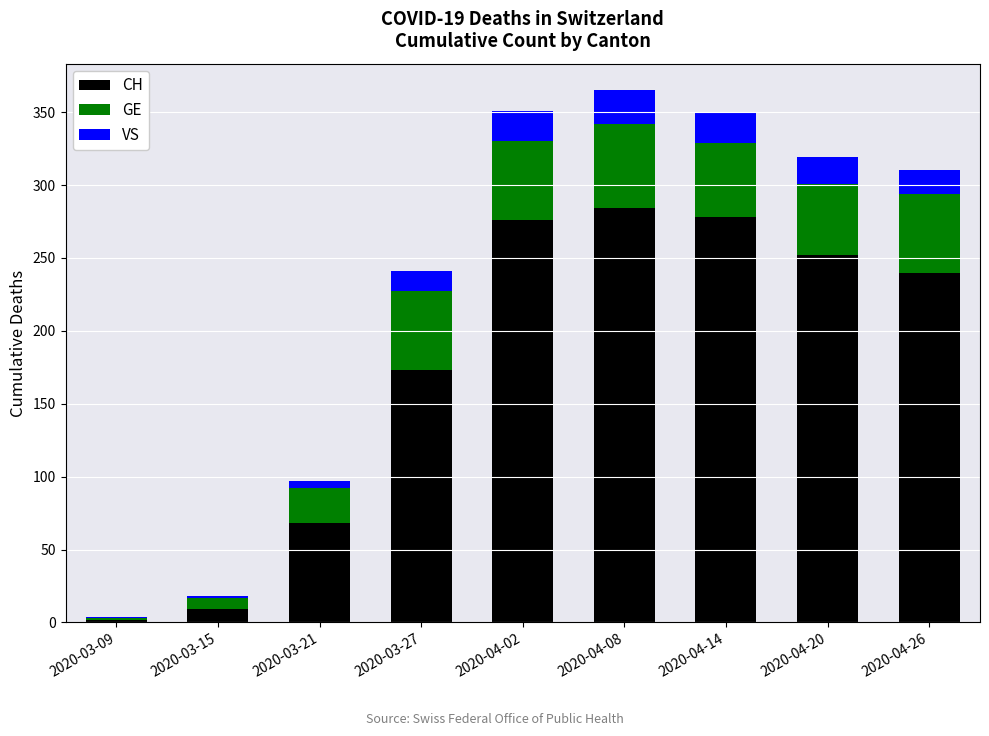

True or false: CH has a value of 173 at 2020-03-27.

True